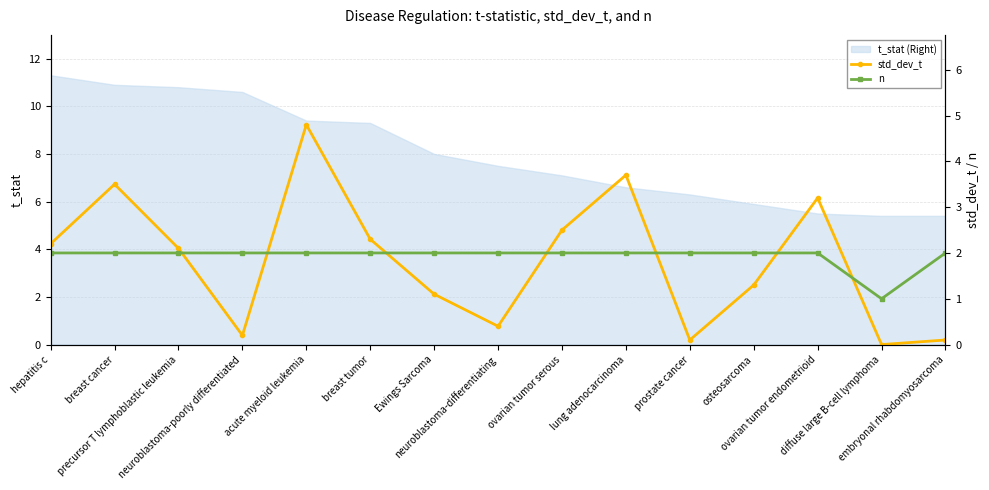

What is the maximum value for std_dev_t?

4.8